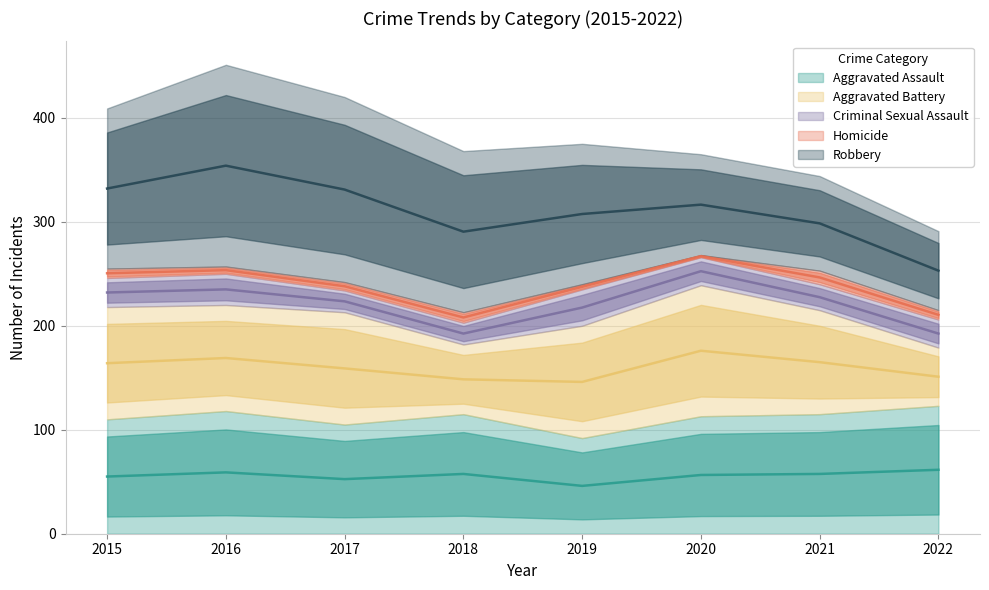

True or false: Aggravated Assault has a value of 115 at 2021.

True